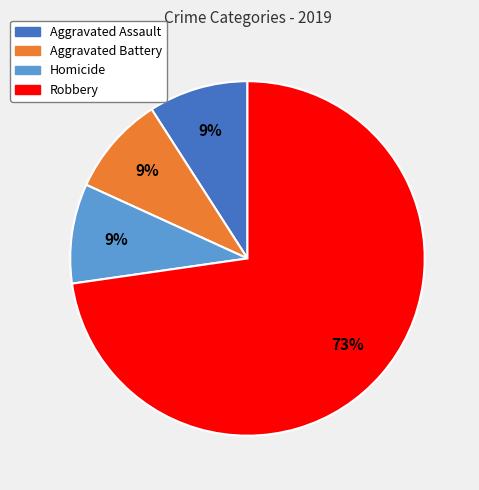

To the nearest percent, what is the average slice percentage?

25%